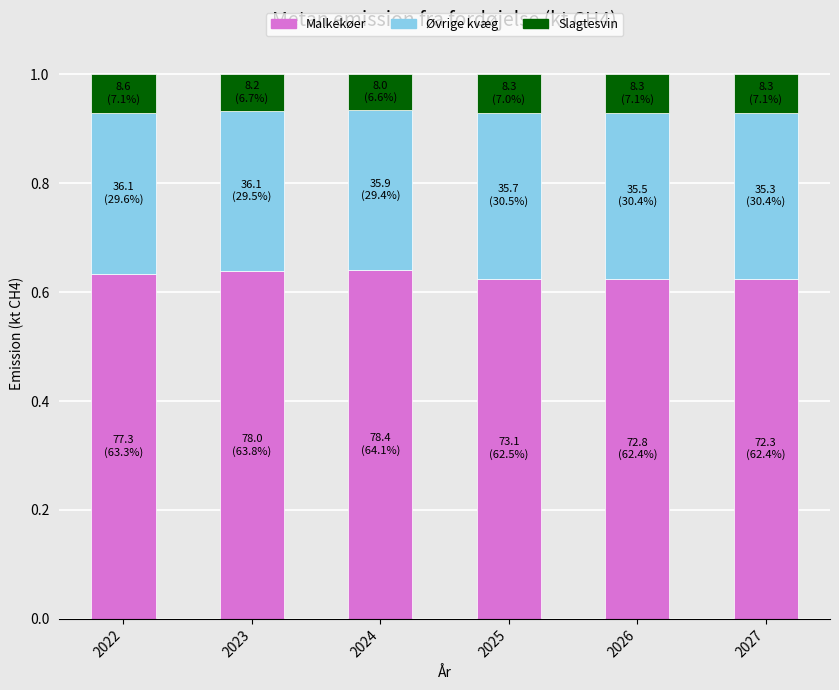

The value of Malkekøer at 2024 is 0.3. True or false?

False